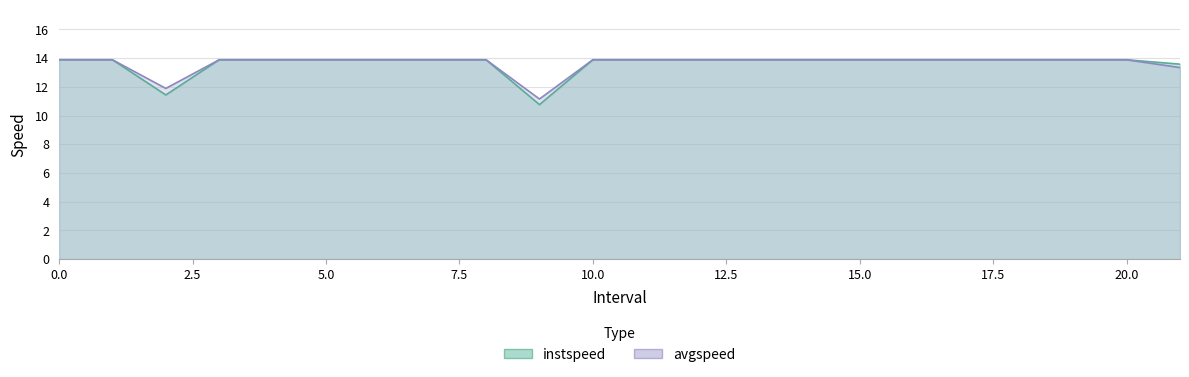

True or false: instspeed and avgspeed intersect in this chart.

False